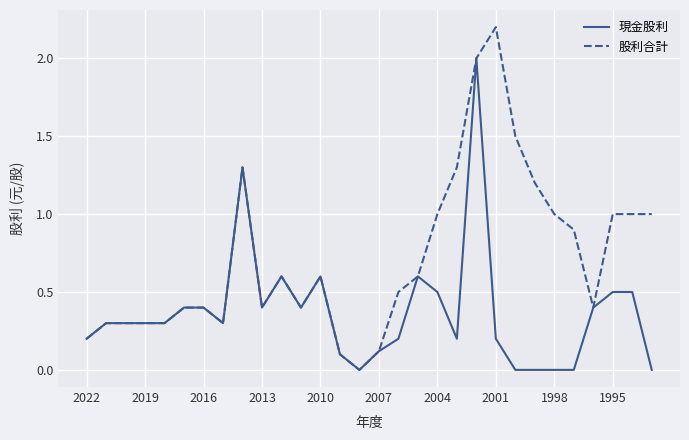

What is the maximum value for 股利合計?

2.2